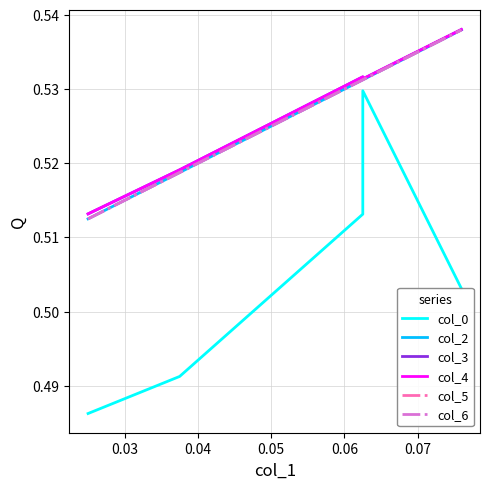

Between 0.03 and 0.05, which series saw the biggest shift?

col_0